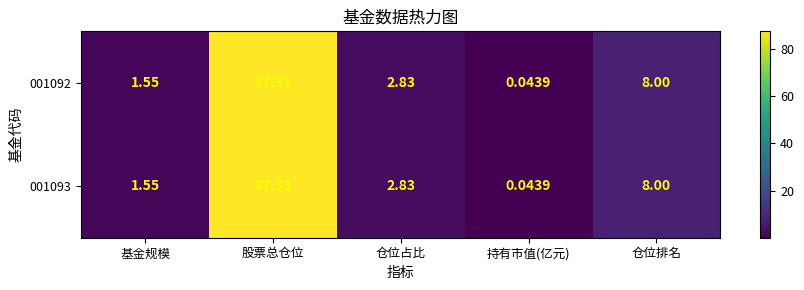

Where does the 001093 series first go above 2?

股票总仓位